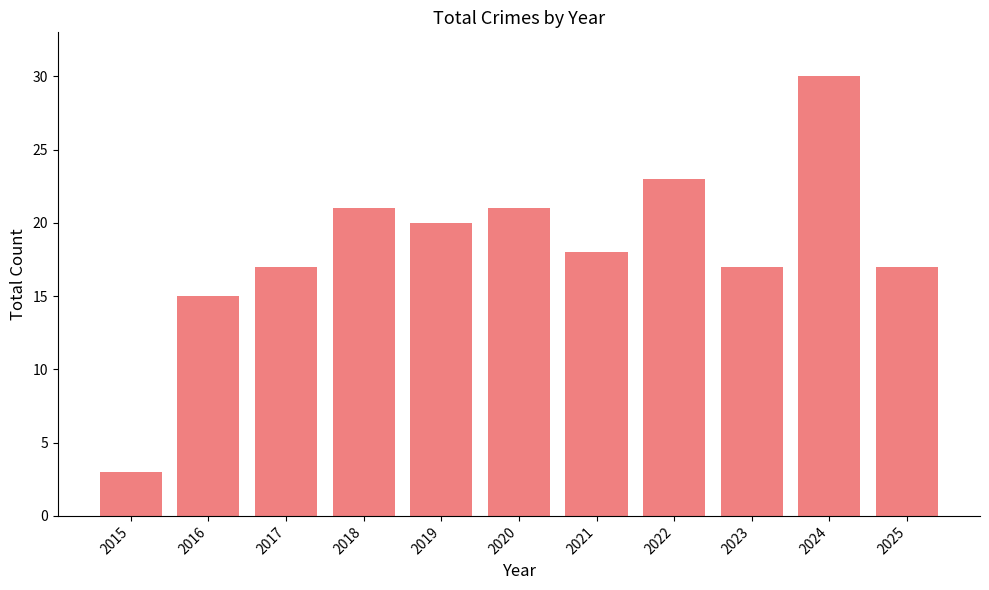

Reading left to right, list all the values displayed in this chart.

3	15	17	21	20	21	18	23	17	30	17